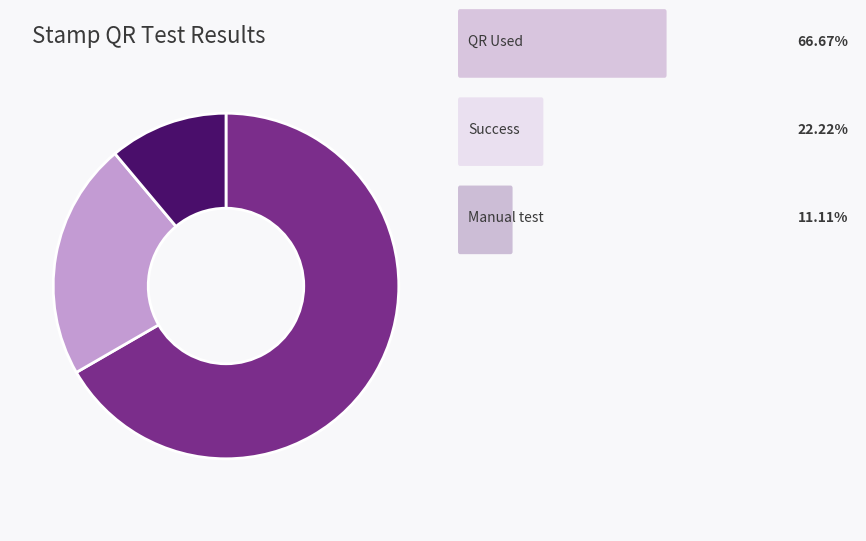

Count the number of slices in the pie.

3